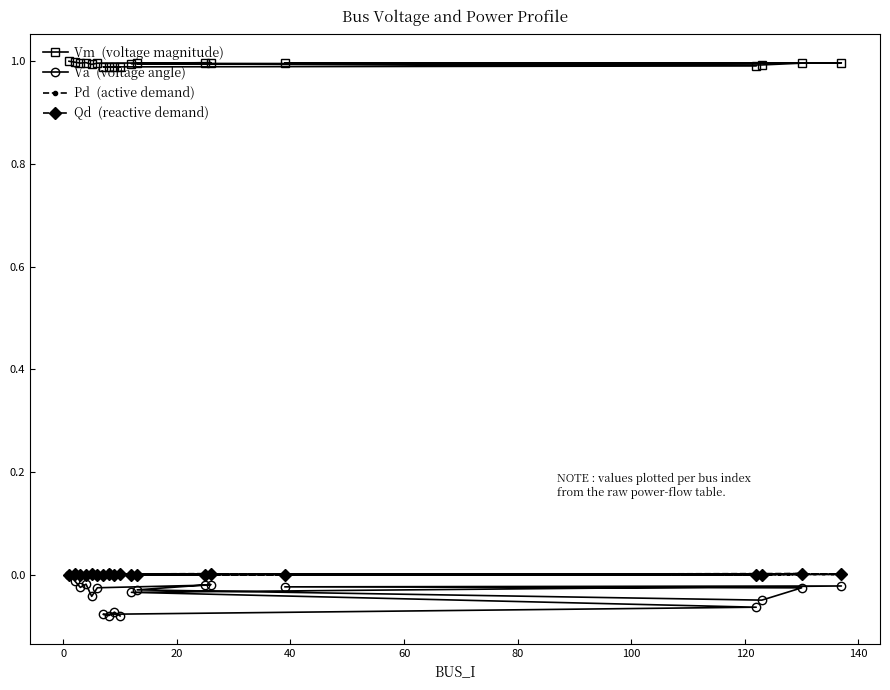

How many data points does each series have?

19